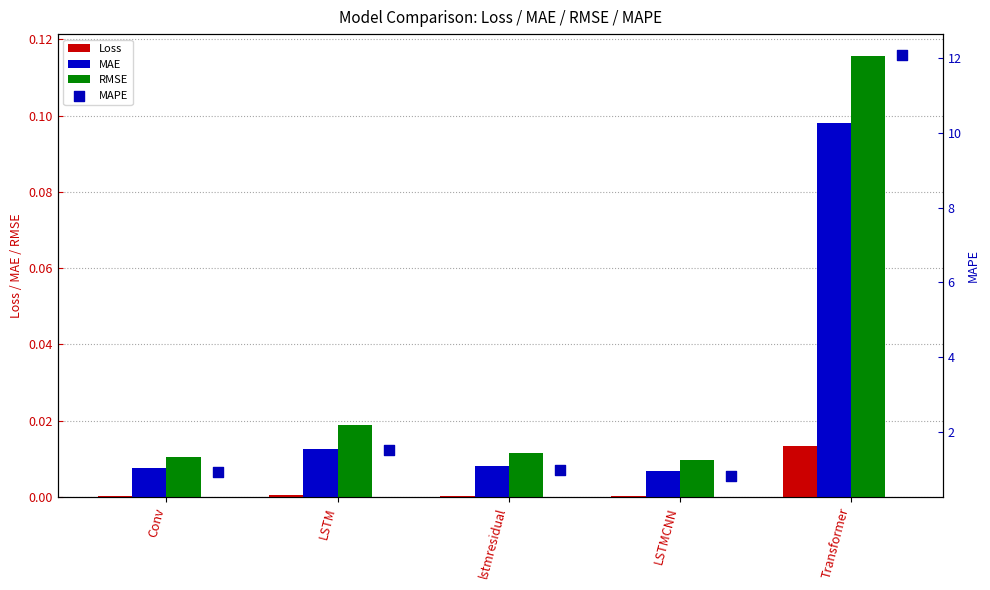

At how many categories does at least one series exceed 8?

1